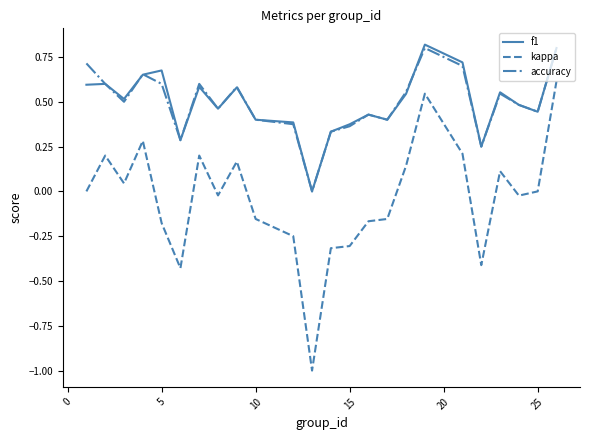

What is the minimum value shown in the chart?

-1.0